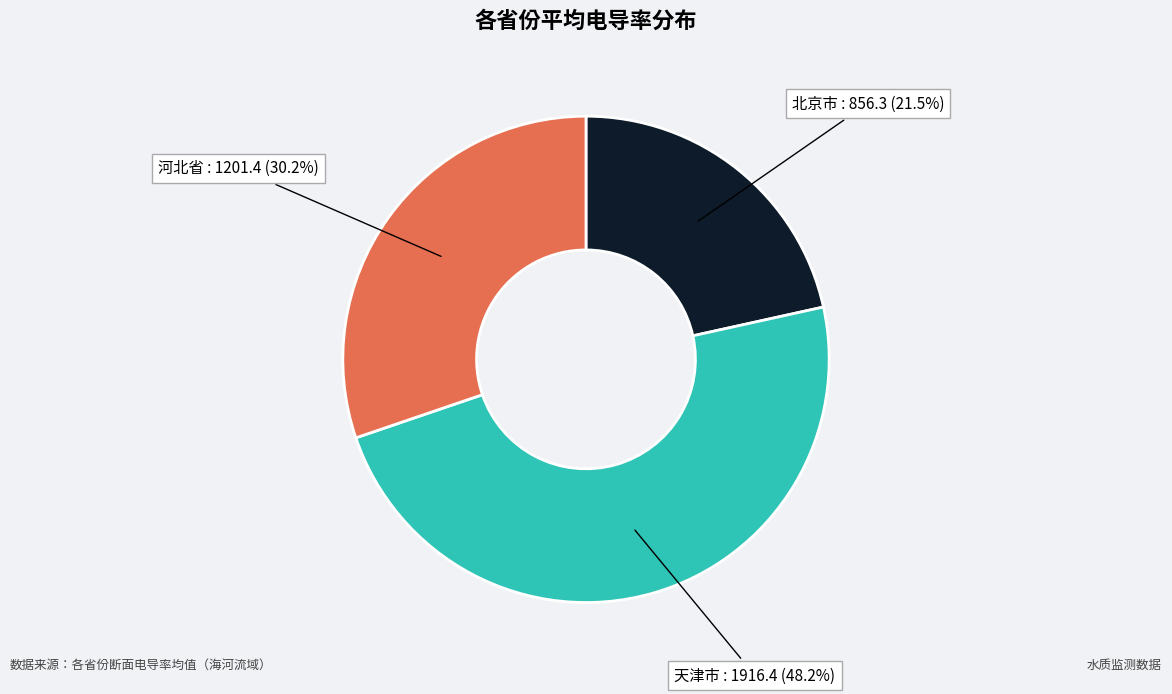

What percentage do 河北省 and 北京市 together represent?

51.8%